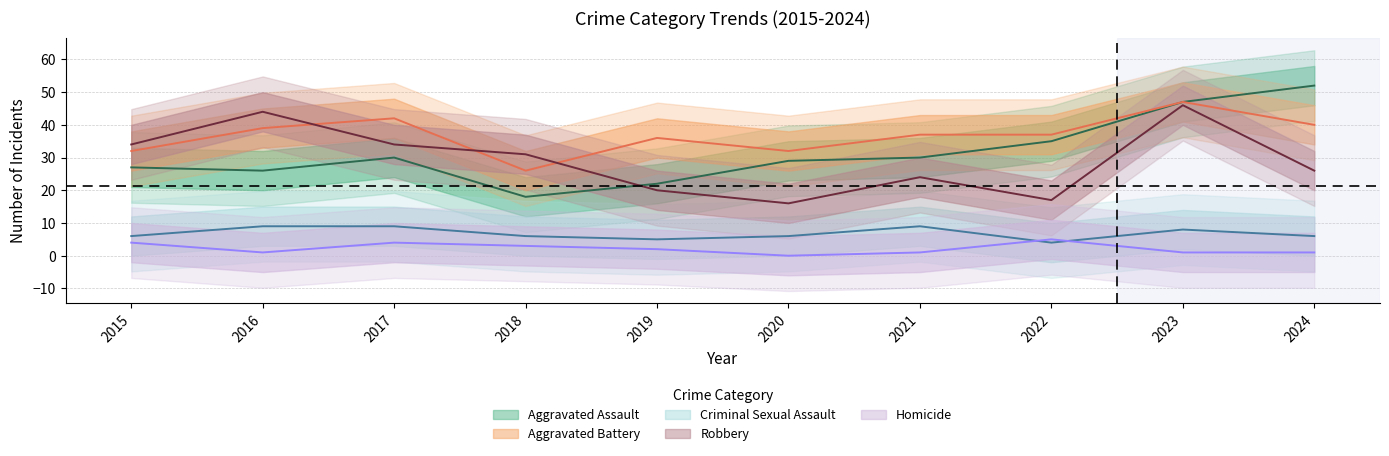

What is the difference between the maximum and minimum values in the Homicide series?

5